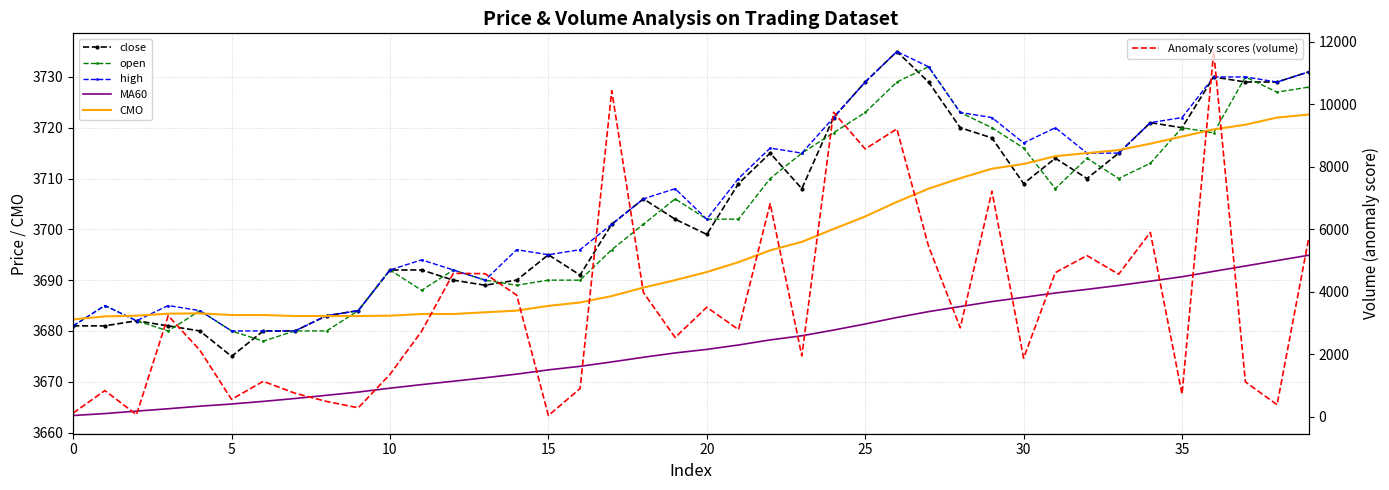

Count the number of data series in this chart.

6